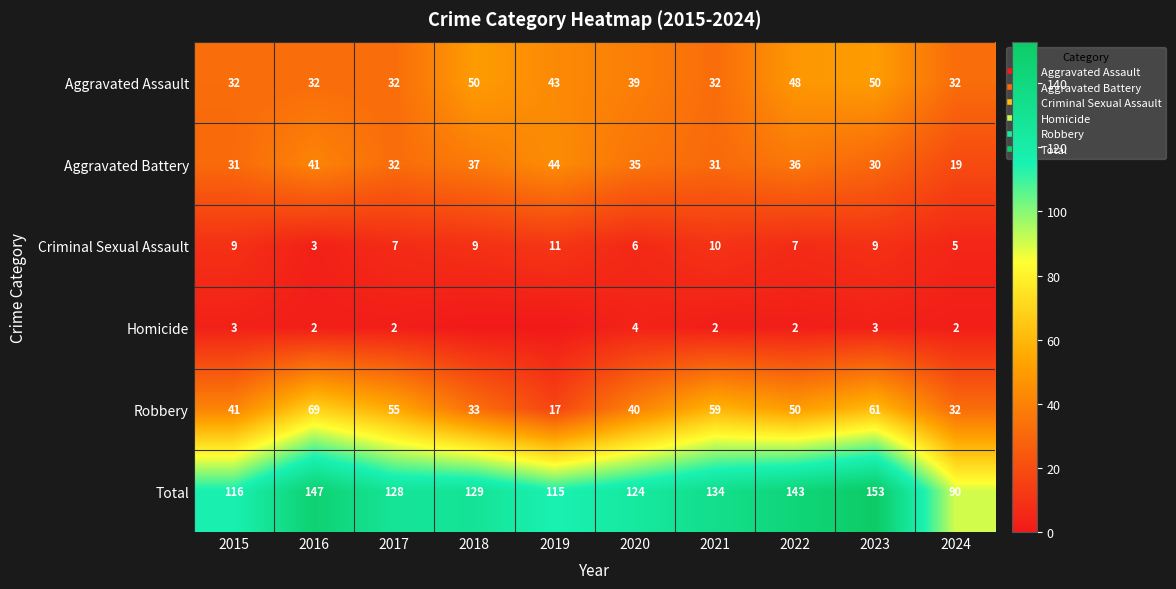

How many data points in Total are less than 129?

5